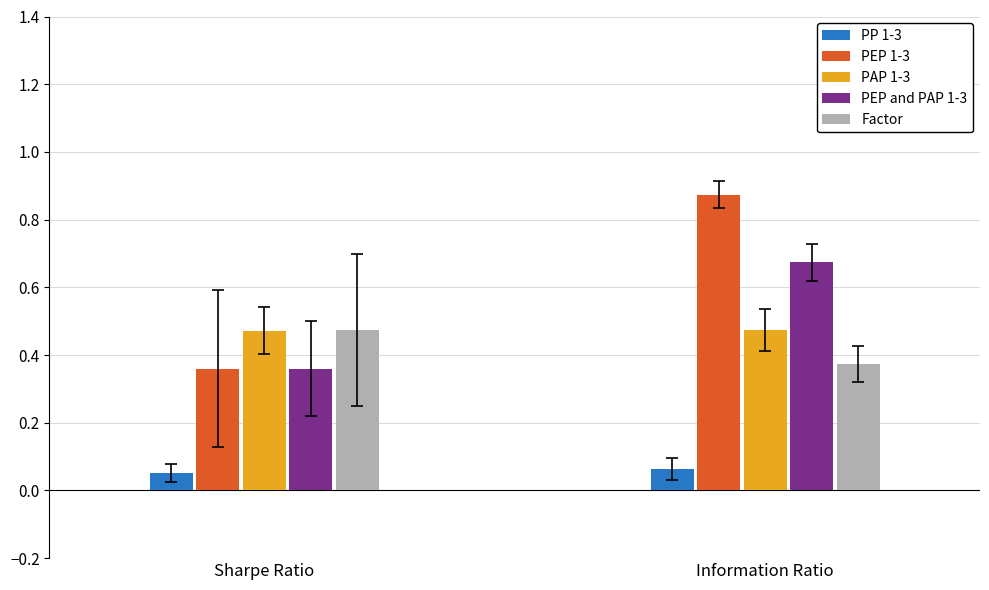

At which category does the chart reach its peak across all series?

Information Ratio